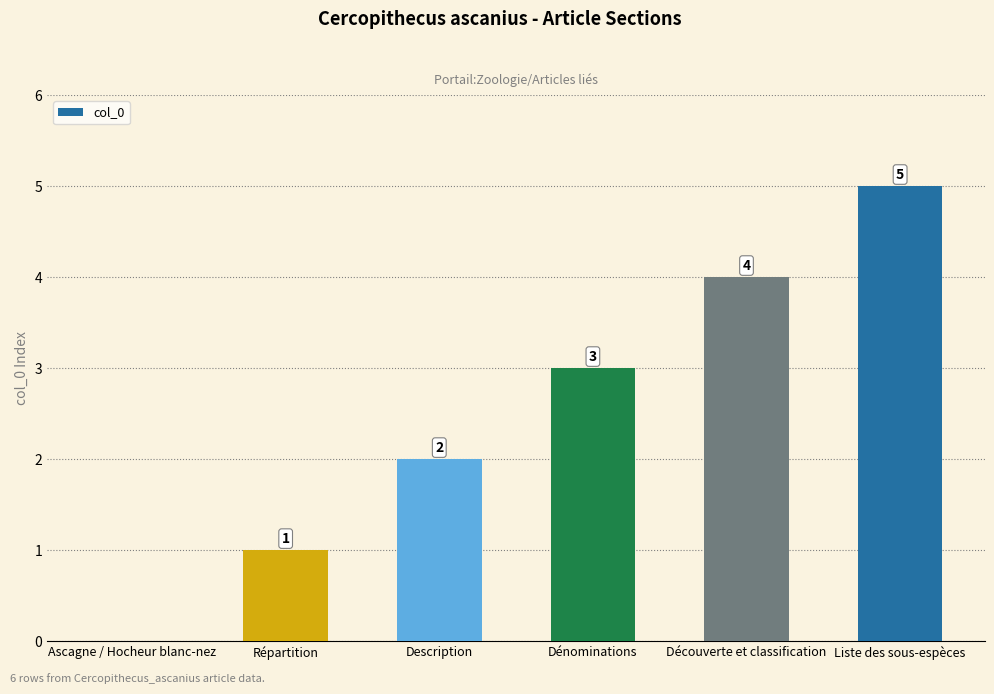

Read the value at Dénominations.

3